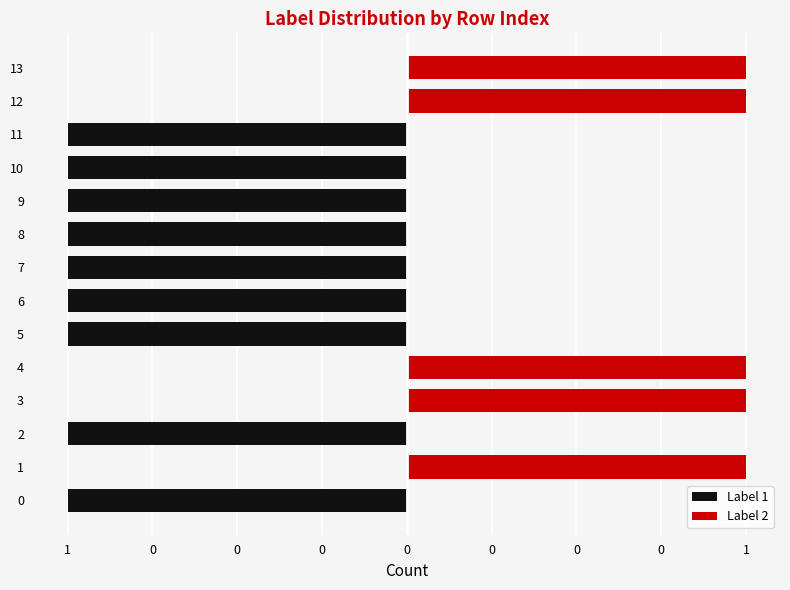

What is the difference between the highest and lowest values at 11?

1